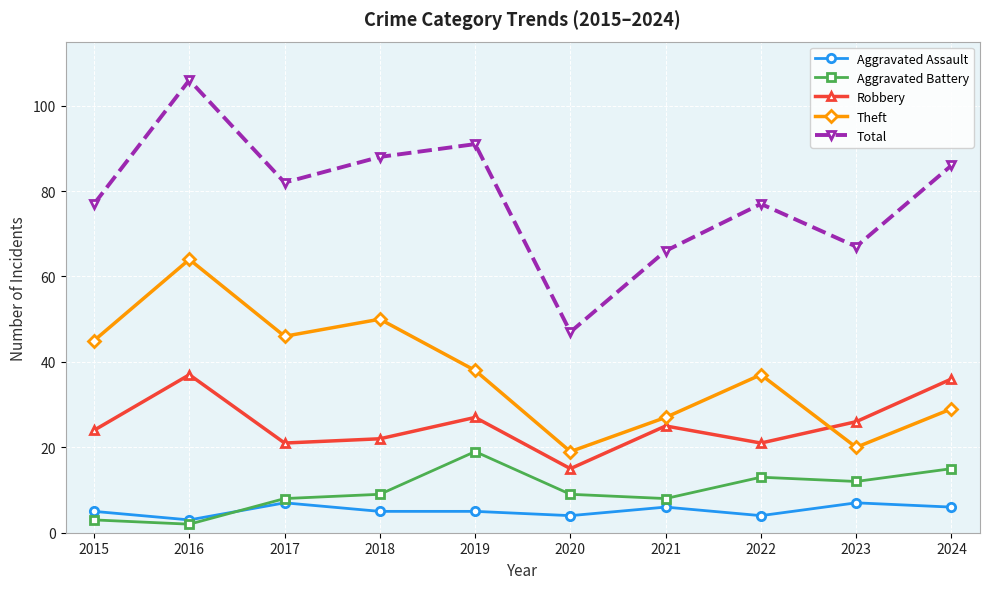

Rank the series by their maximum value, from lowest to highest.

Aggravated Assault, Aggravated Battery, Robbery, Theft, Total